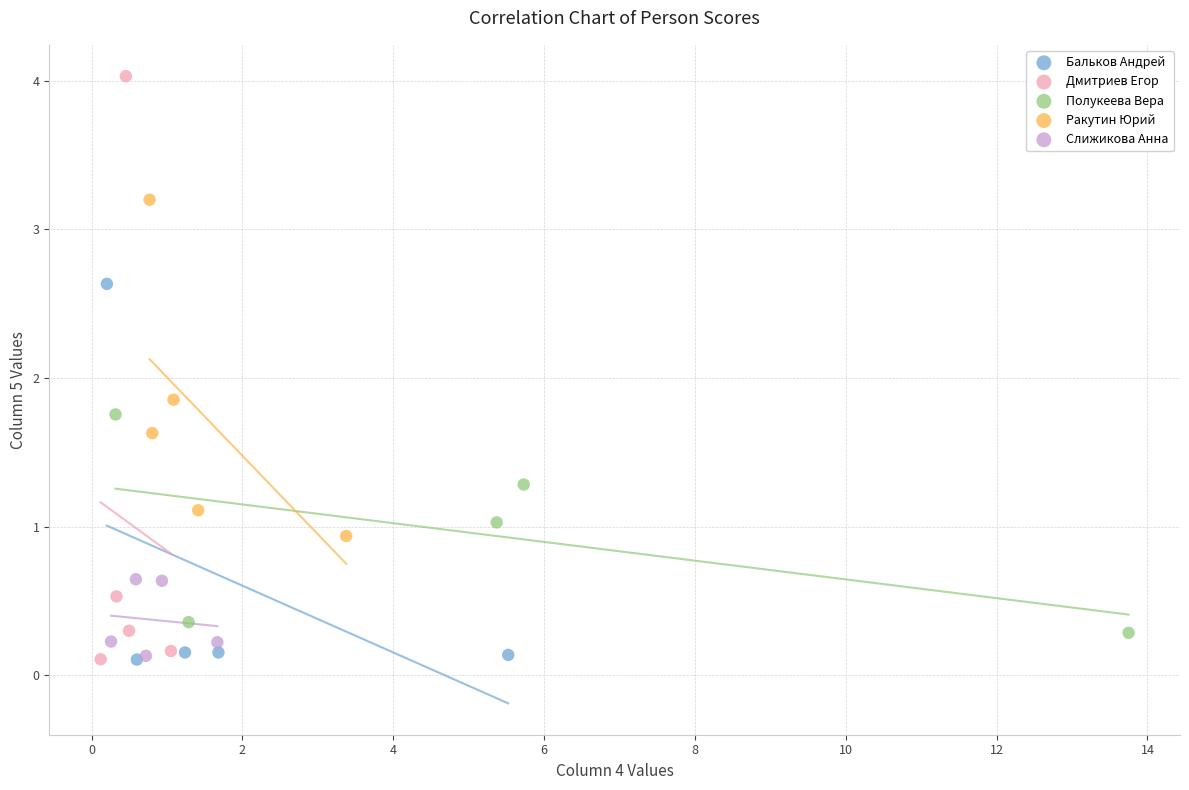

What are all the series names shown in the legend?

Бальков Андрей, Дмитриев Егор, Полукеева Вера, Ракутин Юрий, Слижикова Анна